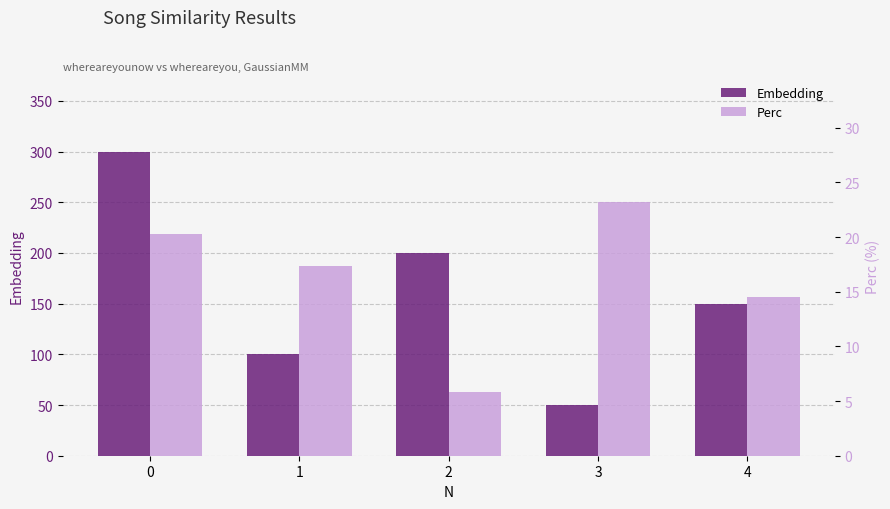

Count the number of data series in this chart.

2